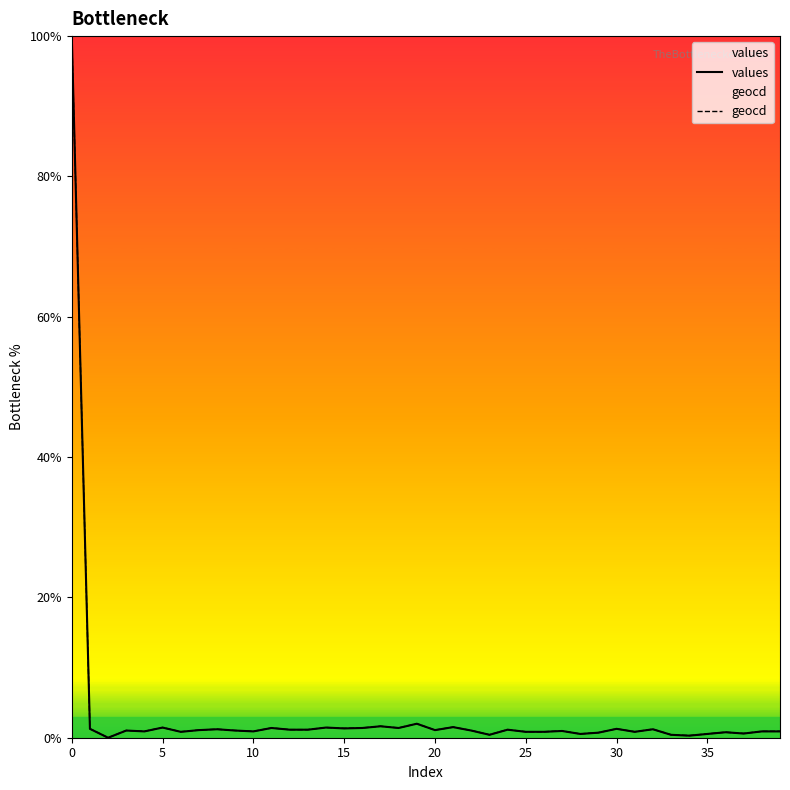

How many values in the geocd series are below 1?

18